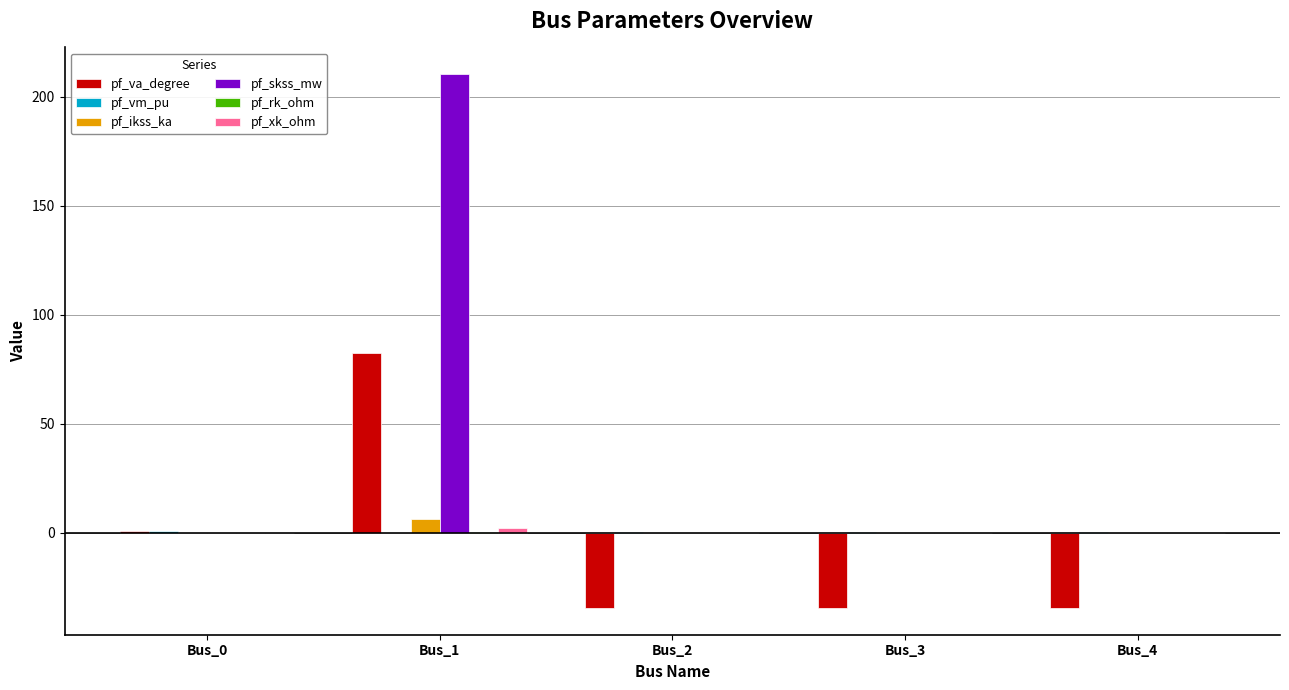

At which category is the sum across all series the highest?

Bus_1